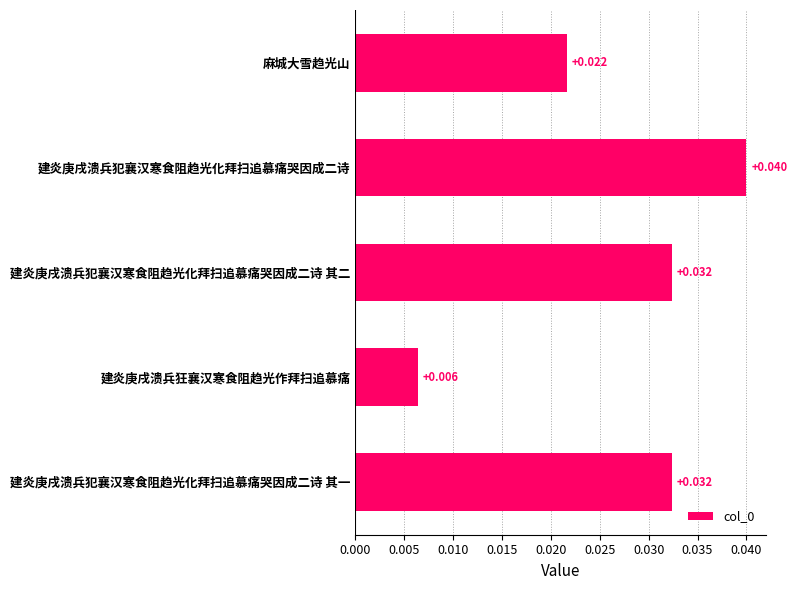

Between 建炎庚戌溃兵犯襄汉寒食阻趋光化拜扫追慕痛哭因成二诗 and 麻城大雪趋光山, which is larger?

建炎庚戌溃兵犯襄汉寒食阻趋光化拜扫追慕痛哭因成二诗